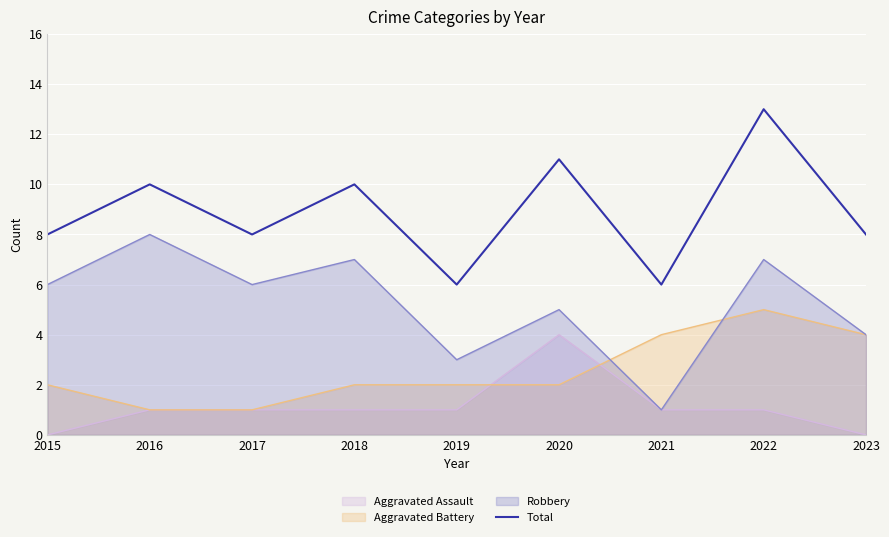

How many distinct data groups are displayed?

4